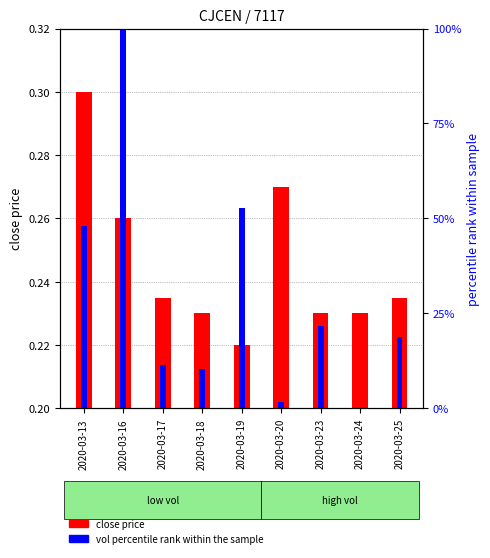

What is the sum of the close price values at 2020-03-23 and 2020-03-18?

0.5